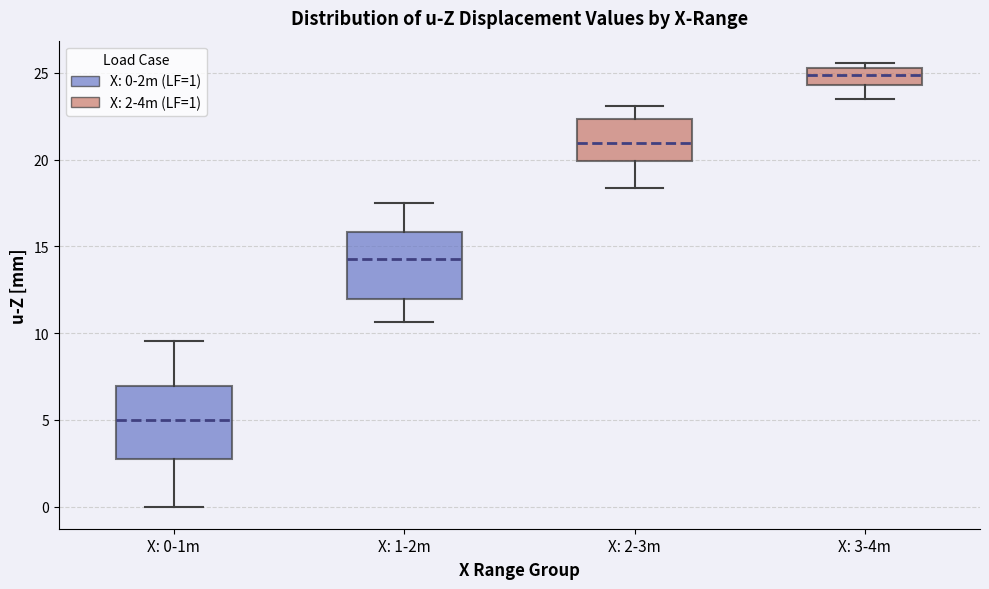

Which box's median line is the lowest?

X: 0-1m